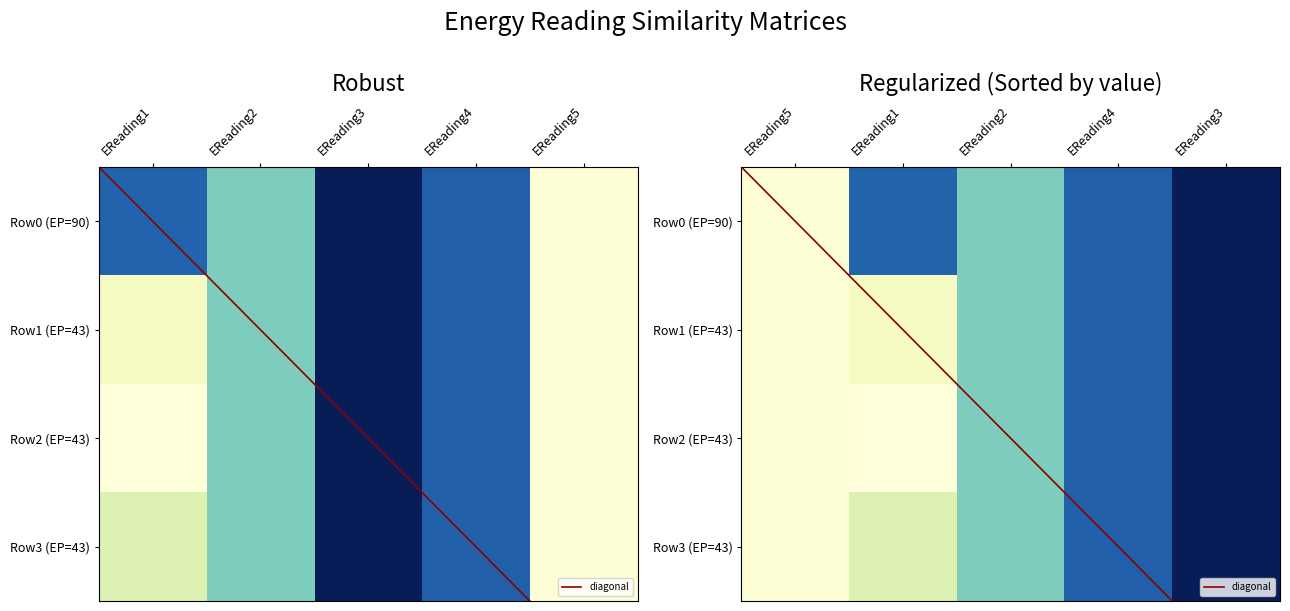

Reading right to left, what are all the values shown in this chart?

Row0: 0.0	0.7	1.0	0.4	0.7
Row1: 0.0	0.7	1.0	0.4	0.1
Row2: 0.0	0.7	1.0	0.4	0.0
Row3: 0.0	0.7	1.0	0.4	0.2